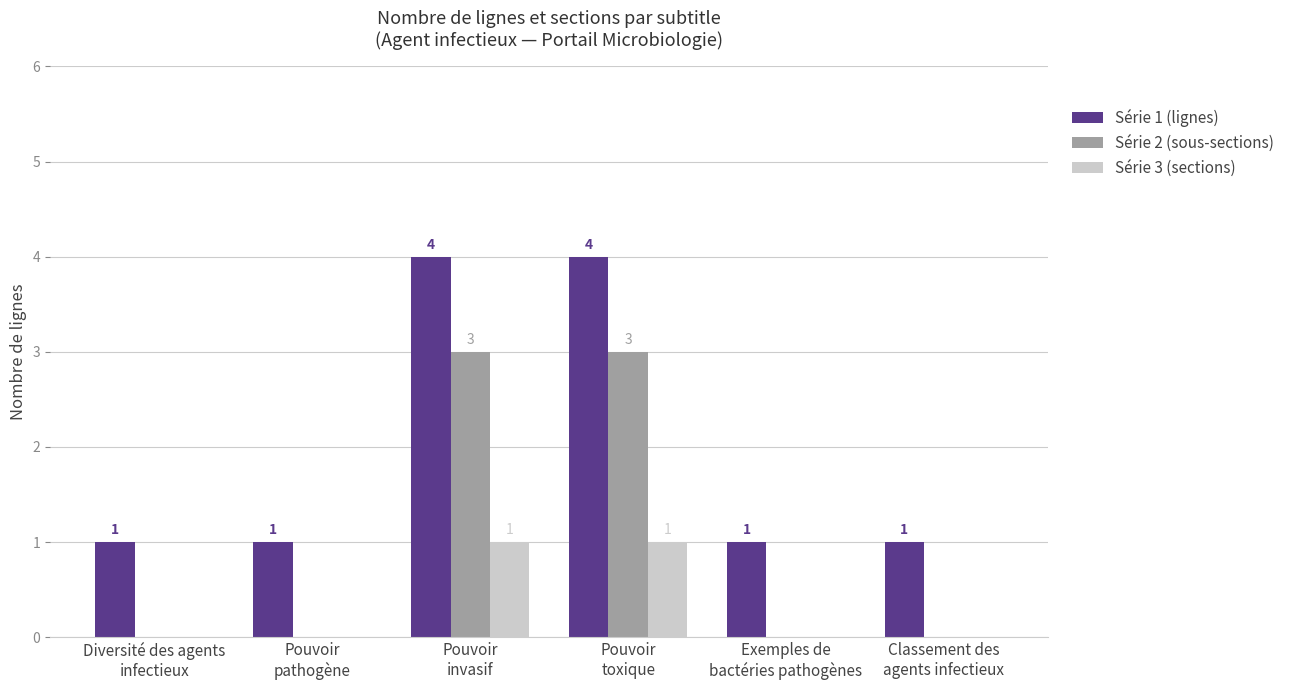

Which series has the largest total across all categories?

Série 1 (lignes)